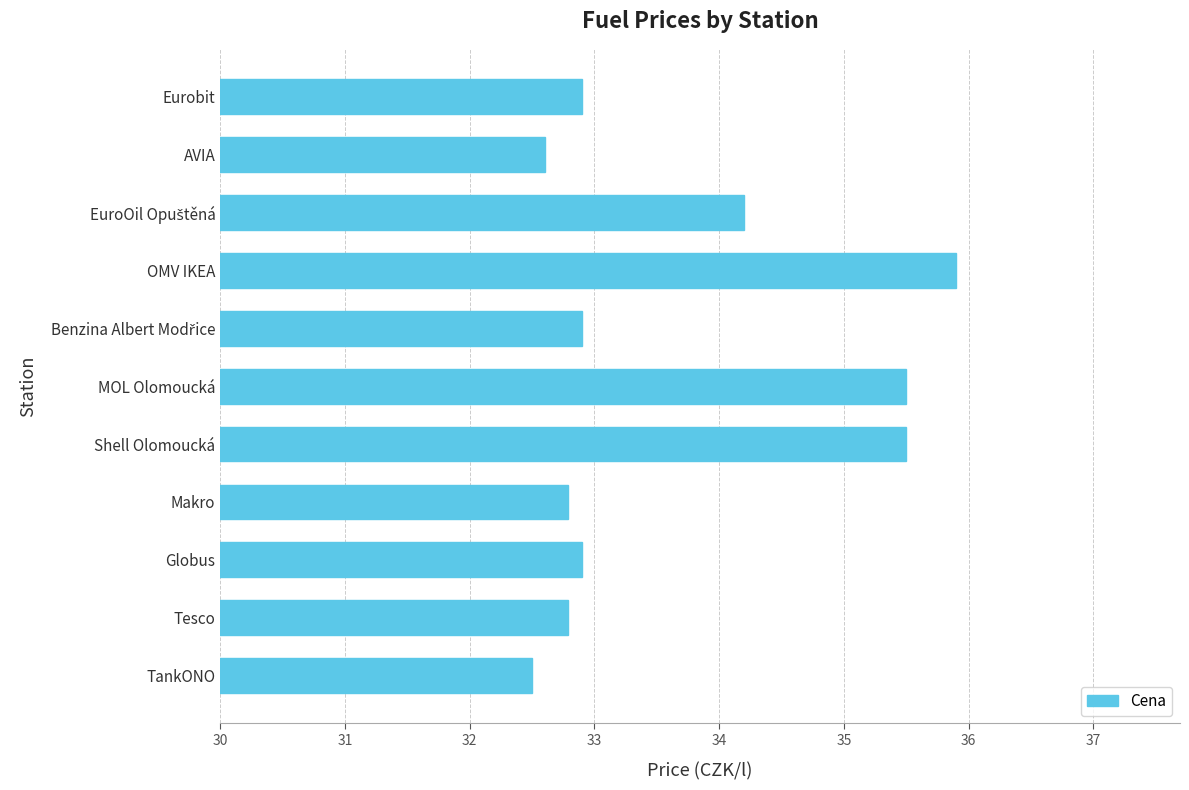

Reading top to bottom, transcribe all the data shown in this chart.

32.9	32.6	34.2	35.9	32.9	35.5	35.5	32.8	32.9	32.8	32.5